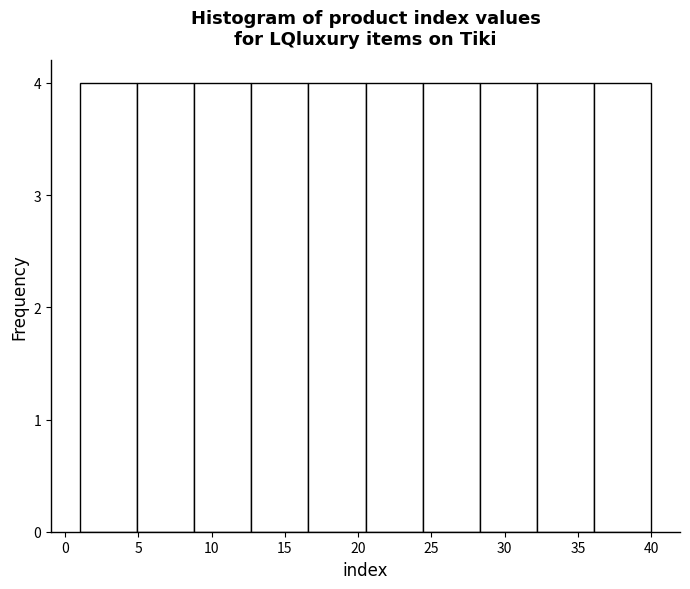

Reading left to right, list every bar in this chart as the range it spans on the x-axis followed by its height. Neither the bar edges nor the heights are printed on the chart, so give them approximately, as read against the axes.

1.0 to 4.9: 4
4.9 to 8.8: 4
8.8 to 12.7: 4
12.7 to 16.6: 4
16.6 to 20.5: 4
20.5 to 24.4: 4
24.4 to 28.3: 4
28.3 to 32.2: 4
32.2 to 36.1: 4
36.1 to 40.0: 4